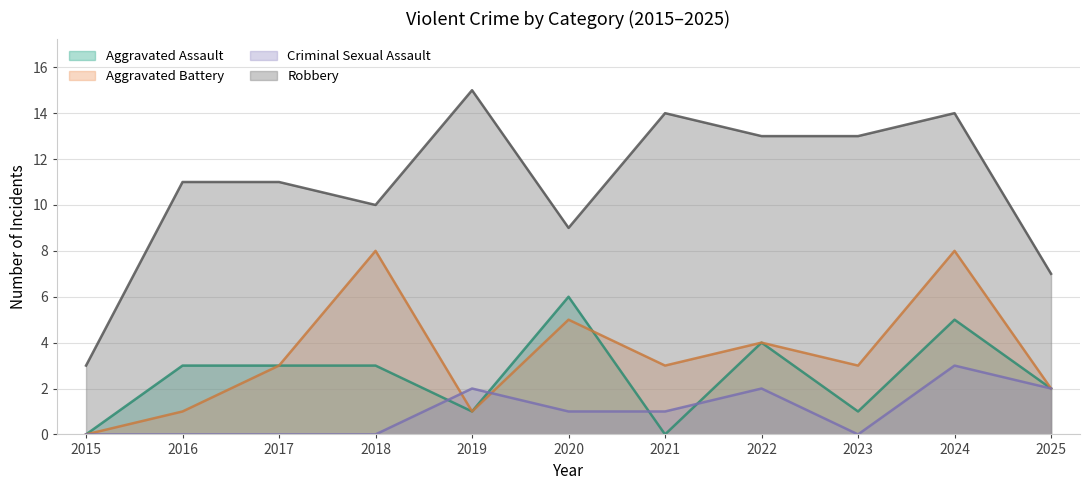

True or false: Aggravated Assault has more than 2 points higher than both neighbors.

True